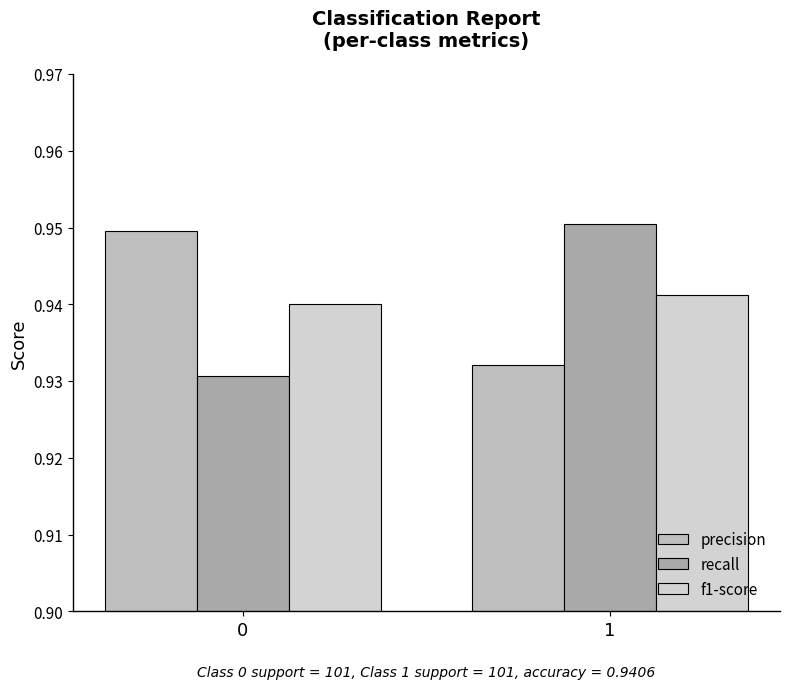

Which series changed the most between 0 and 1?

recall